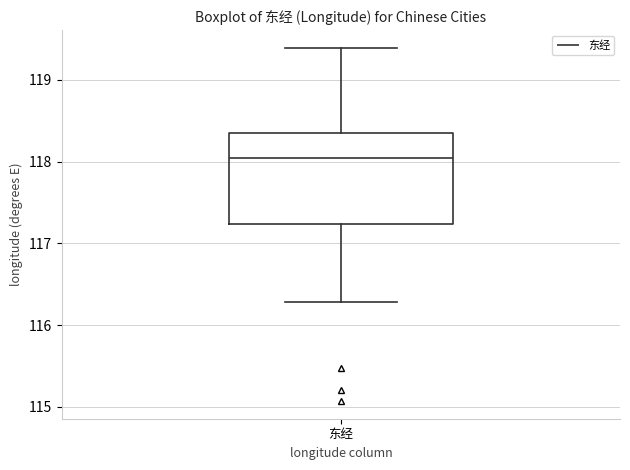

Transcribe this box plot: give where the median line is, the range the box spans, and where the two whiskers end, as read against the y-axis. The values are not printed on the chart, so give them approximately, as read against the axis.

median 118.0, box 117.2 to 118.4, whiskers 116.3 to 119.4